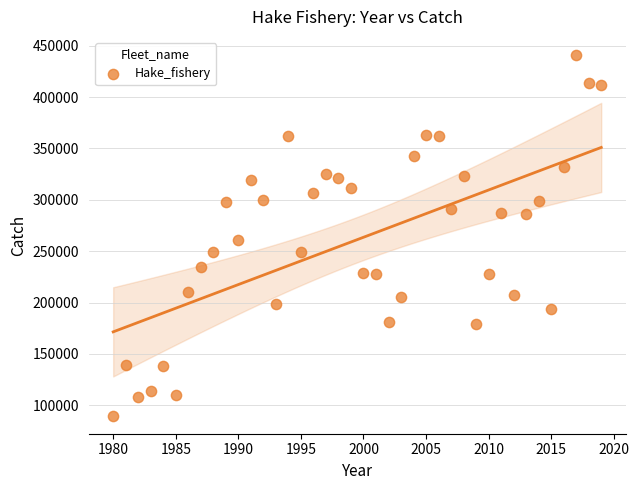

What is the range of Y values (max minus min)?

351019.9